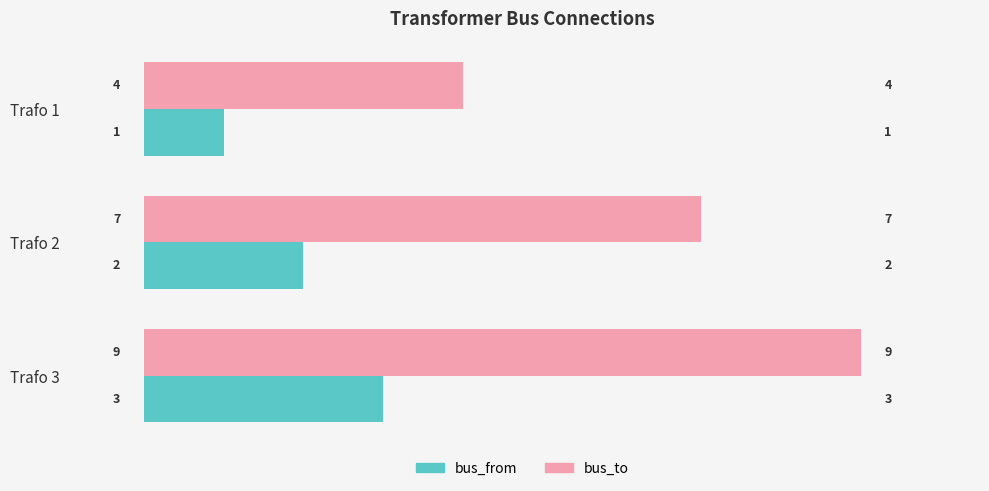

The bus_to series shows 7 at Trafo 2. True or false?

True